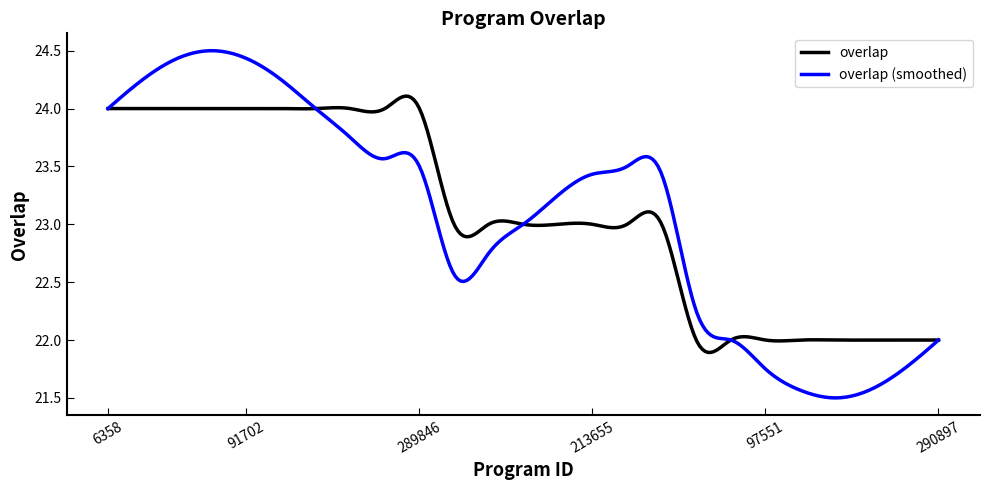

Which series has the widest spread of values?

overlap (smoothed)